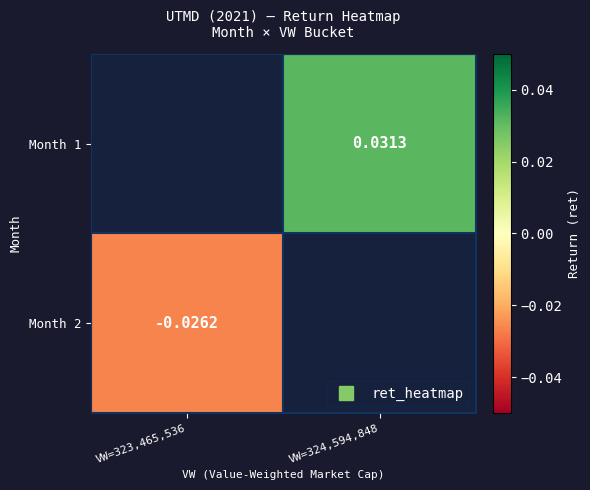

The Month 2 series shows -0.0 at VW=323,465,536. True or false?

True